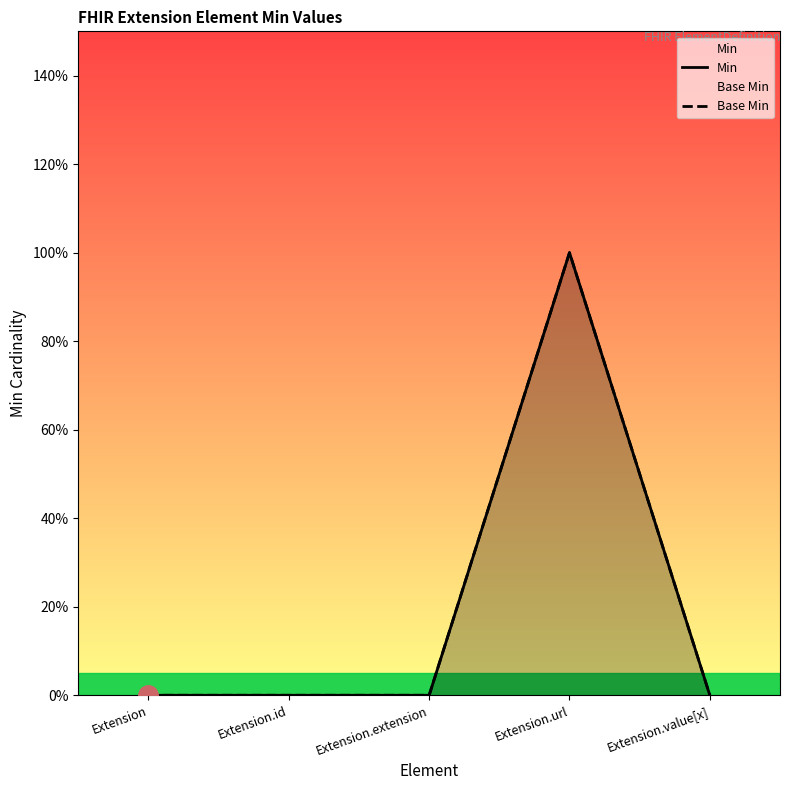

Is the value of Base Min at Extension.url greater than the value of Min at Extension.value[x]?

Yes